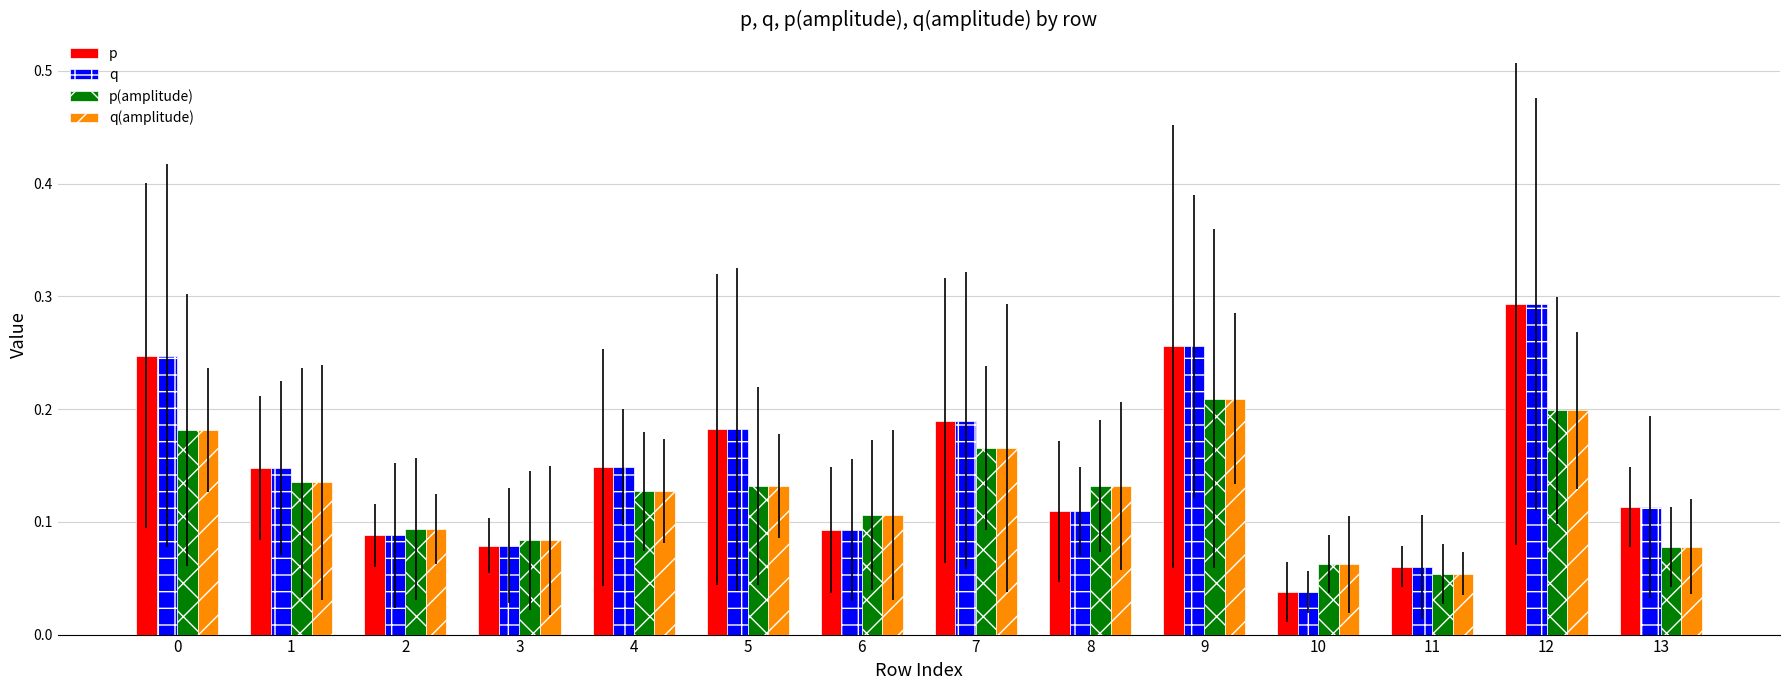

True or false: q has a value of 0.3 at 12.

True